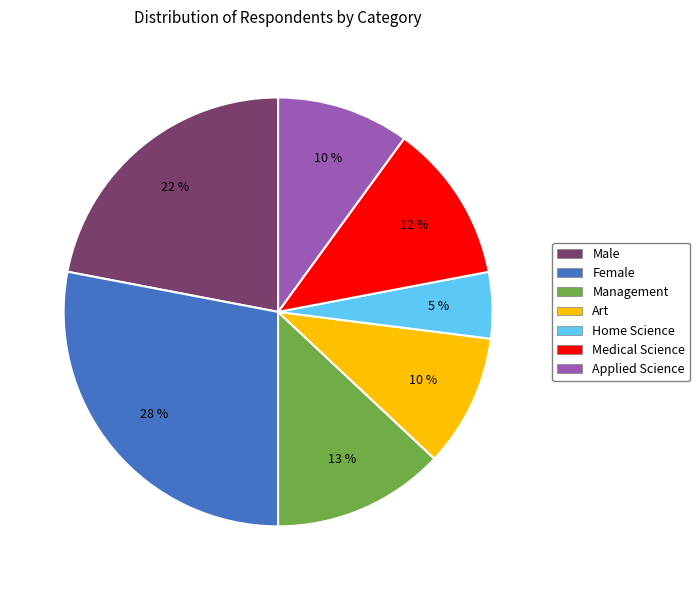

To the nearest percent, what is the difference between the Applied Science and Management slice percentages?

3%